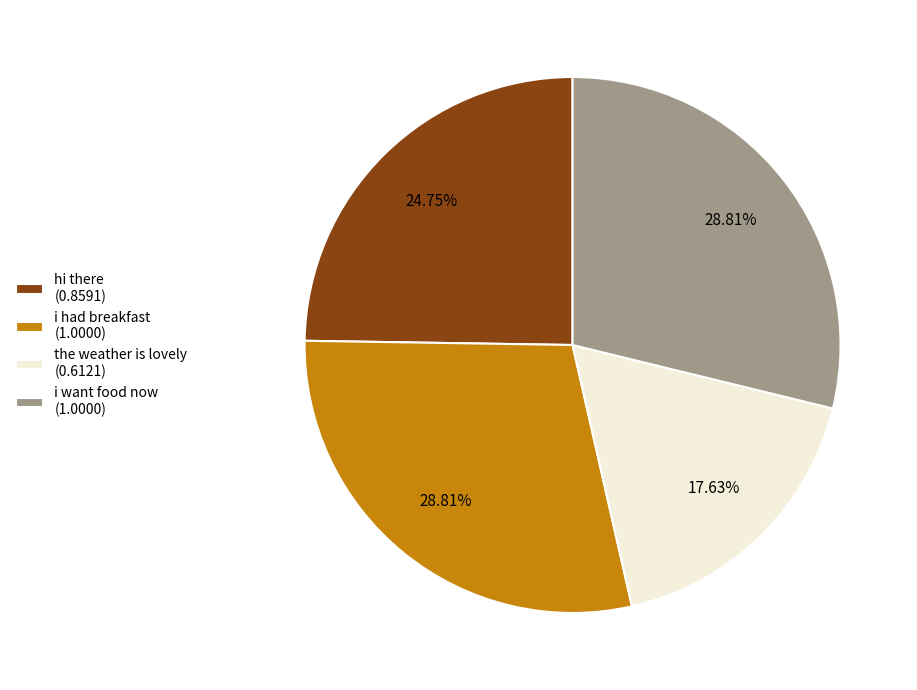

What percentage is the i had breakfast slice, to the nearest percent?

29%